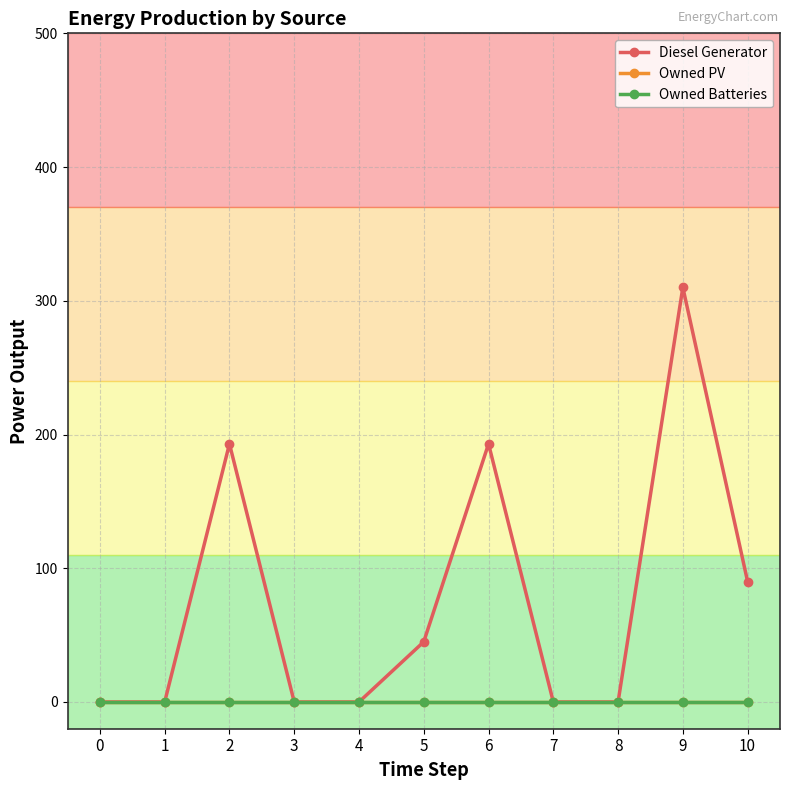

The Owned PV series shows 0 at 0. True or false?

True